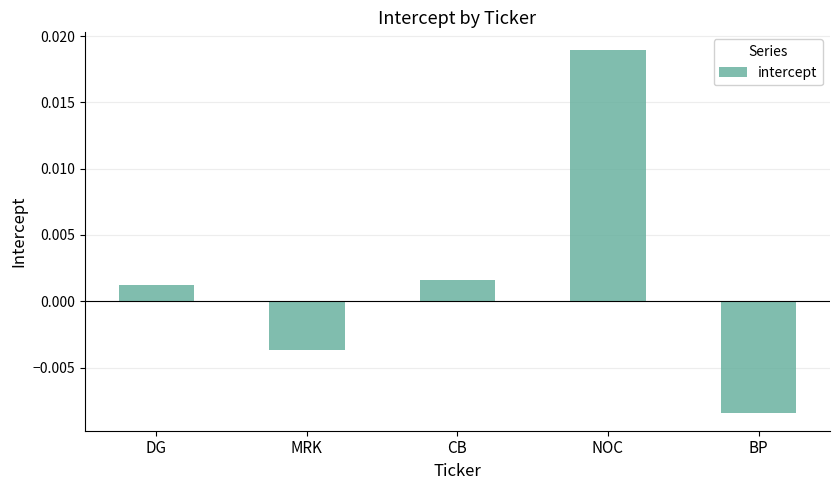

List the labels in order of value, largest first.

NOC, CB, DG, MRK, BP